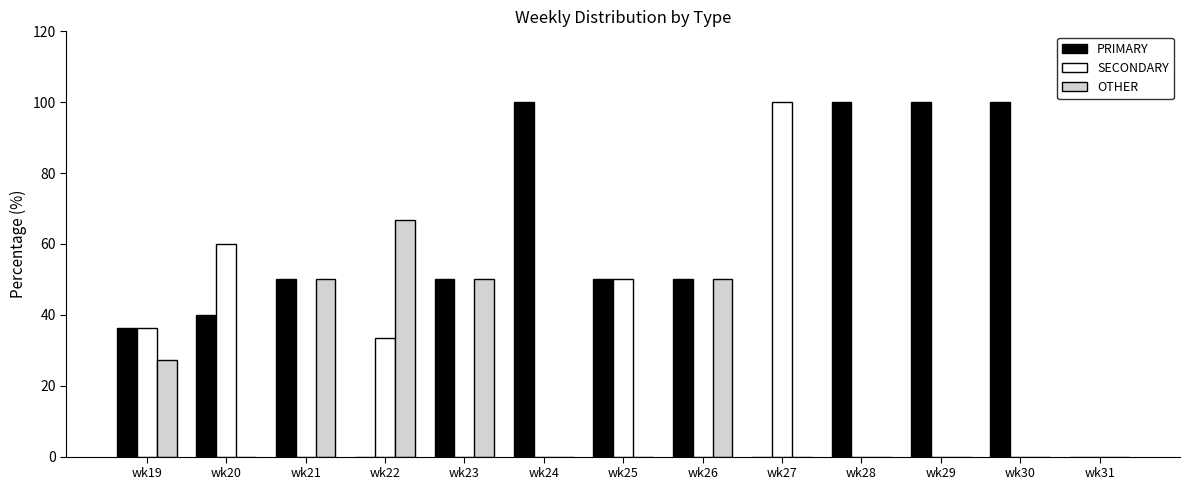

Does the chart contain stacked bars?

No